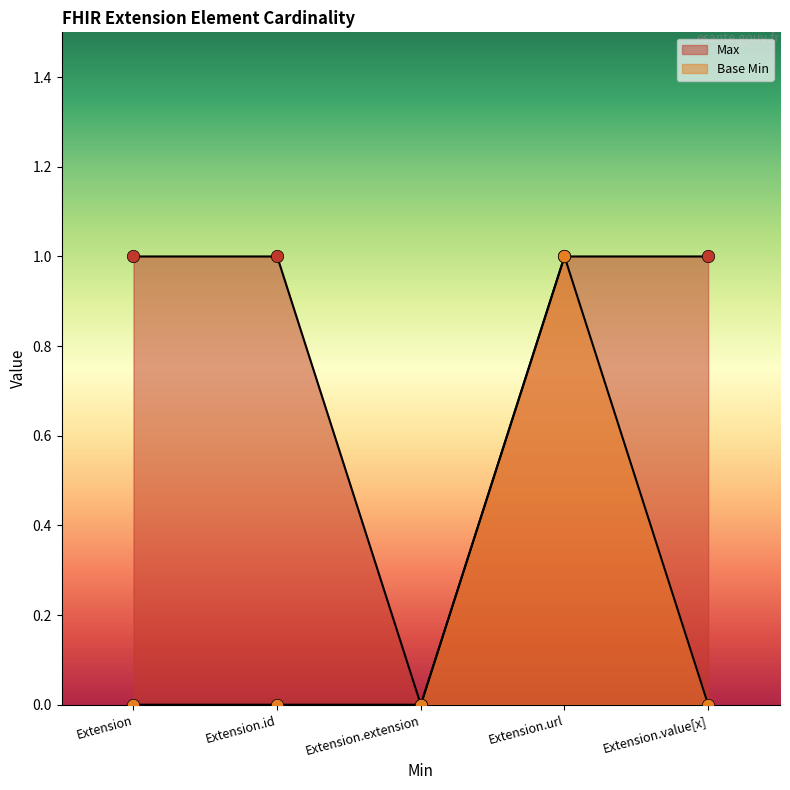

Which series has the largest Y range (max minus min)?

Max